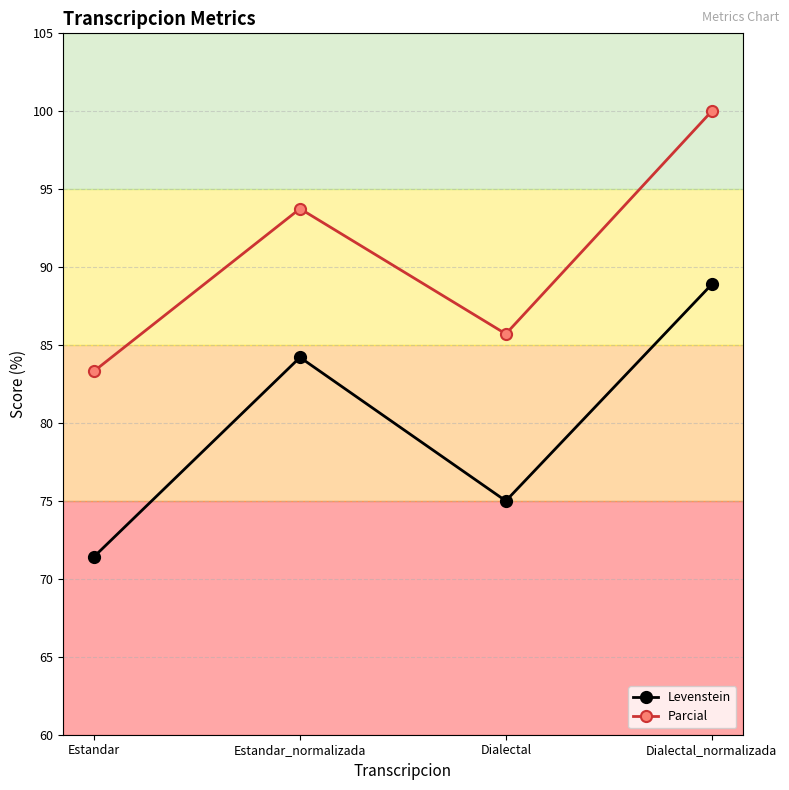

Which category has the lowest value across all series?

Estandar